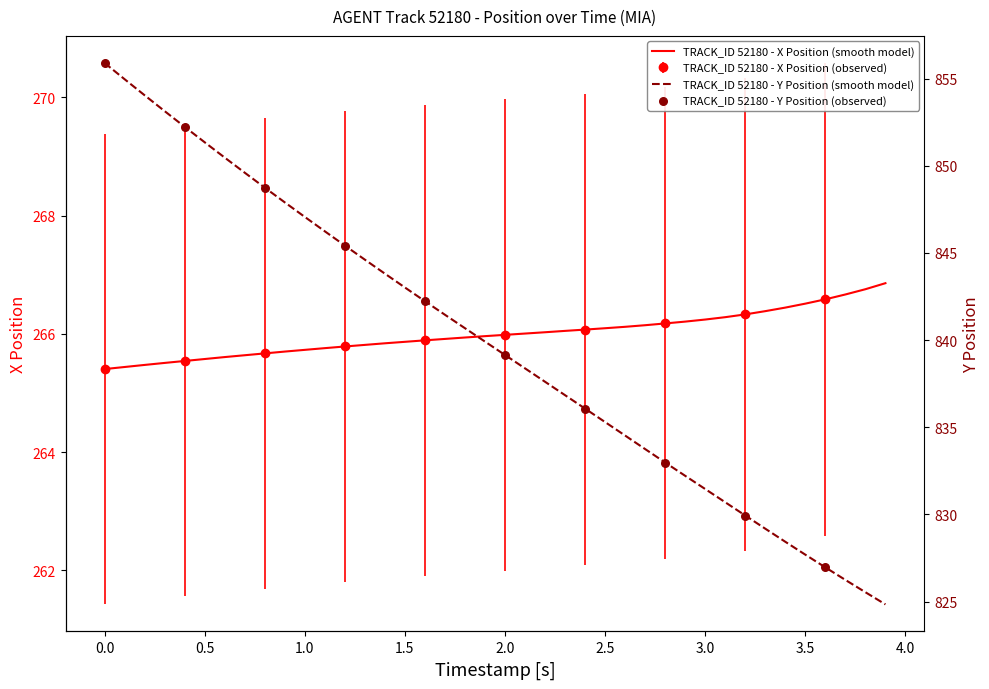

What is the maximum value for TRACK_ID 52180 - X Position (smooth model)?

266.9